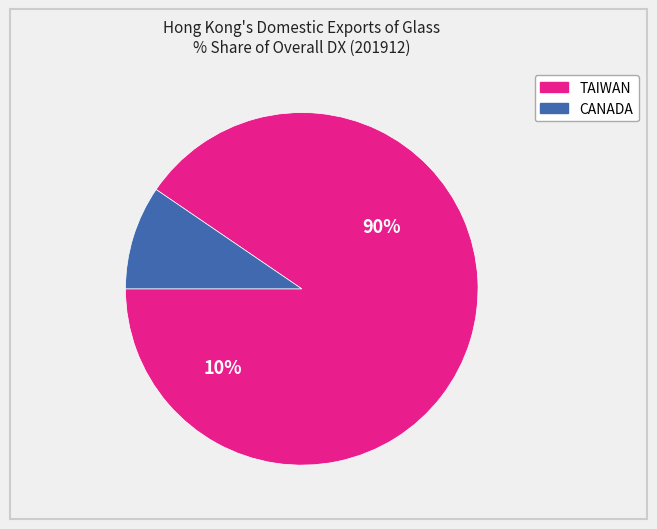

What percentage is the TAIWAN slice, to the nearest percent?

90%